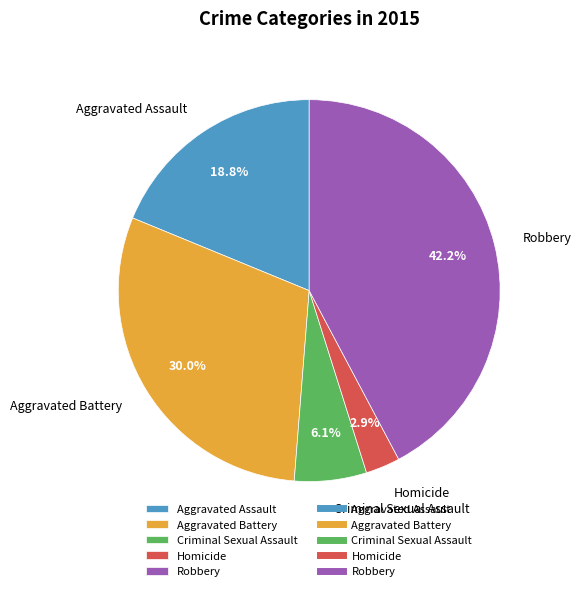

Rank the categories by value from lowest to highest.

Homicide, Criminal Sexual Assault, Aggravated Assault, Aggravated Battery, Robbery